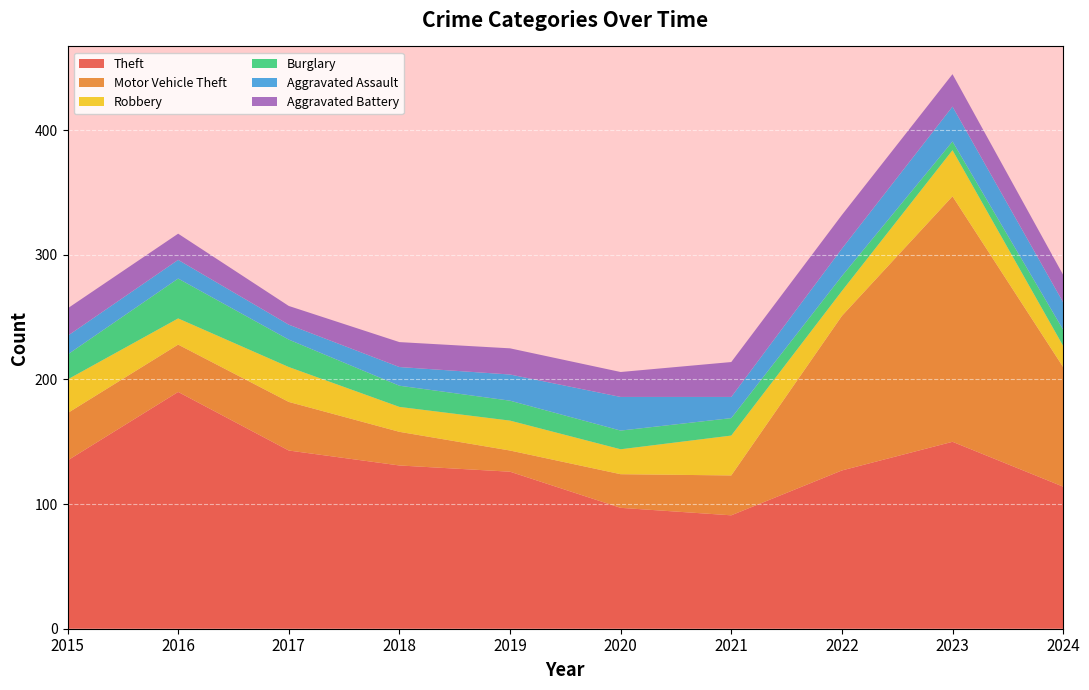

Which series changed the most between 2017 and 2019?

Motor Vehicle Theft